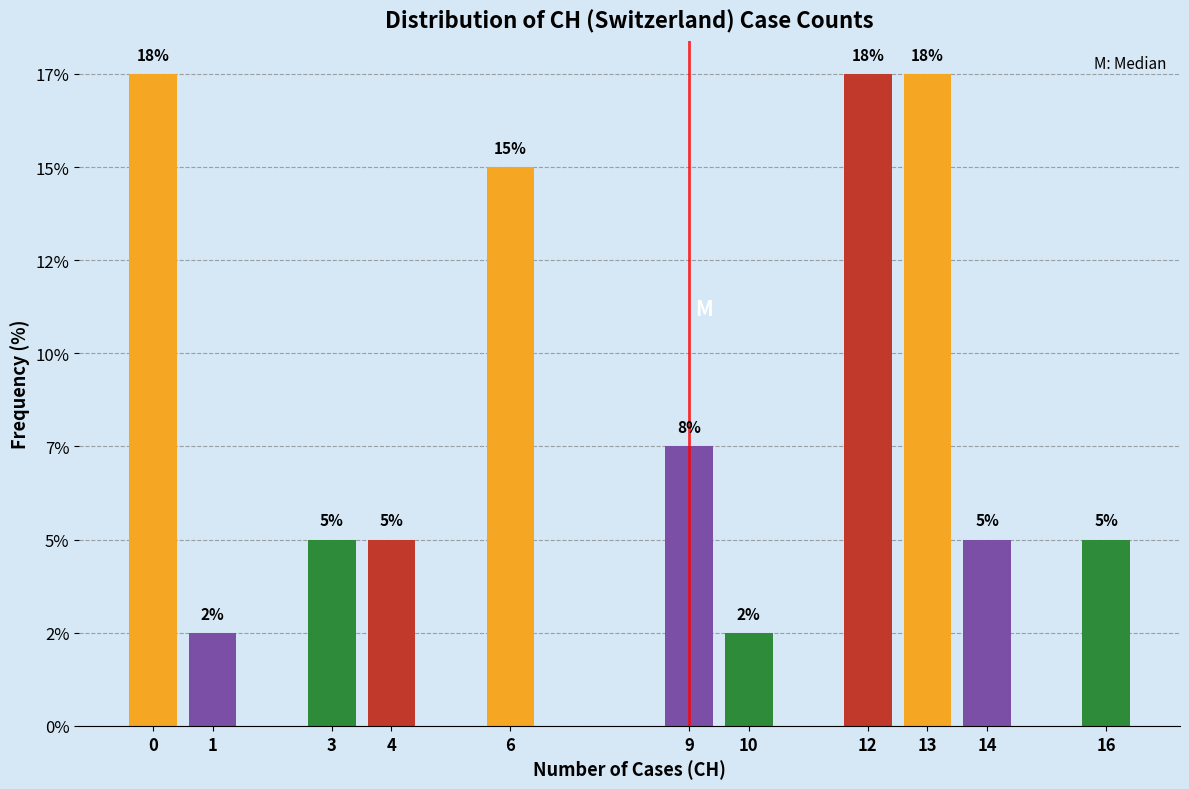

Does the chart contain any negative values?

No